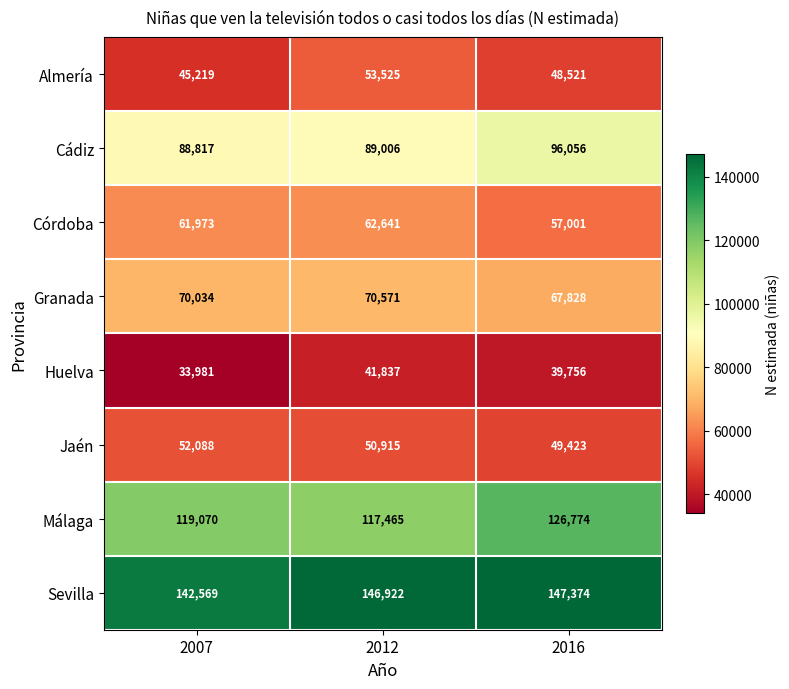

What is the difference between the Sevilla values at 2016 and 2007?

4805